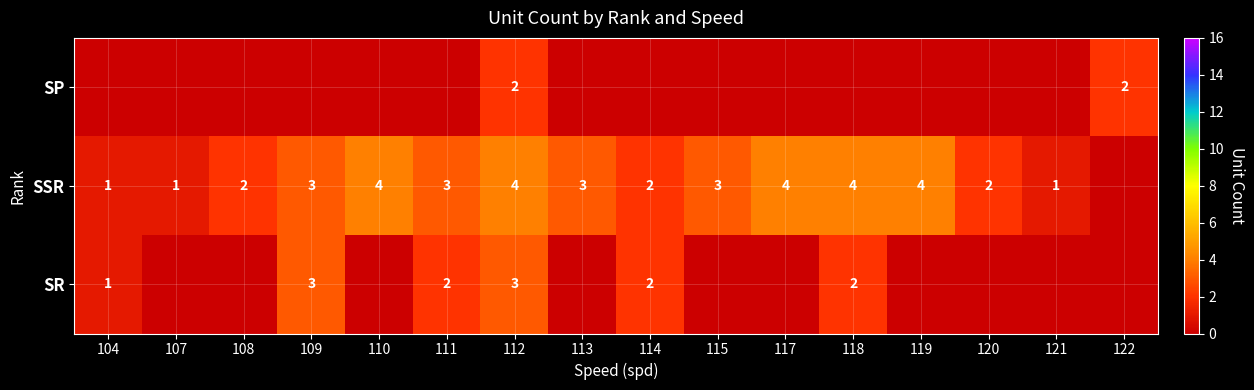

What is the difference between the highest and lowest values at 109?

3